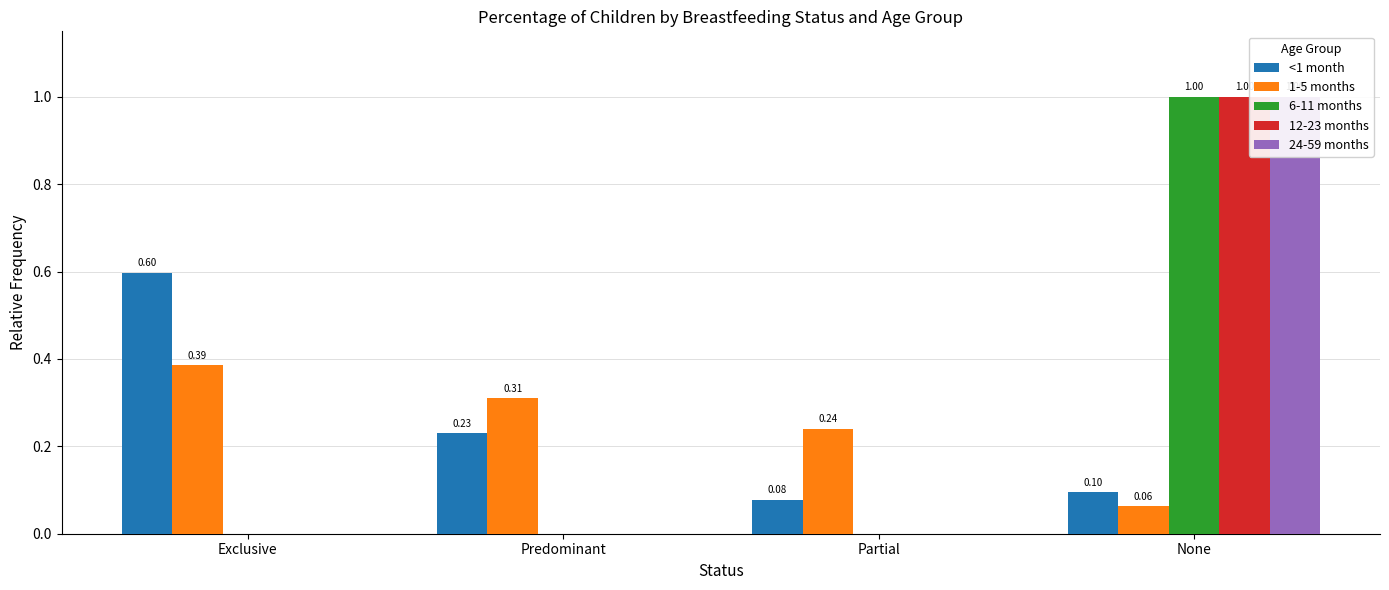

What is the sum of the 12-23 months values at Partial and None?

1.0